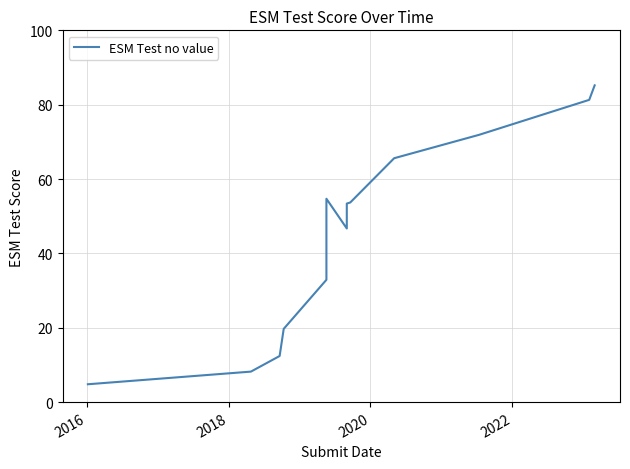

The chart shows a value of 13.9 at 6. True or false?

False